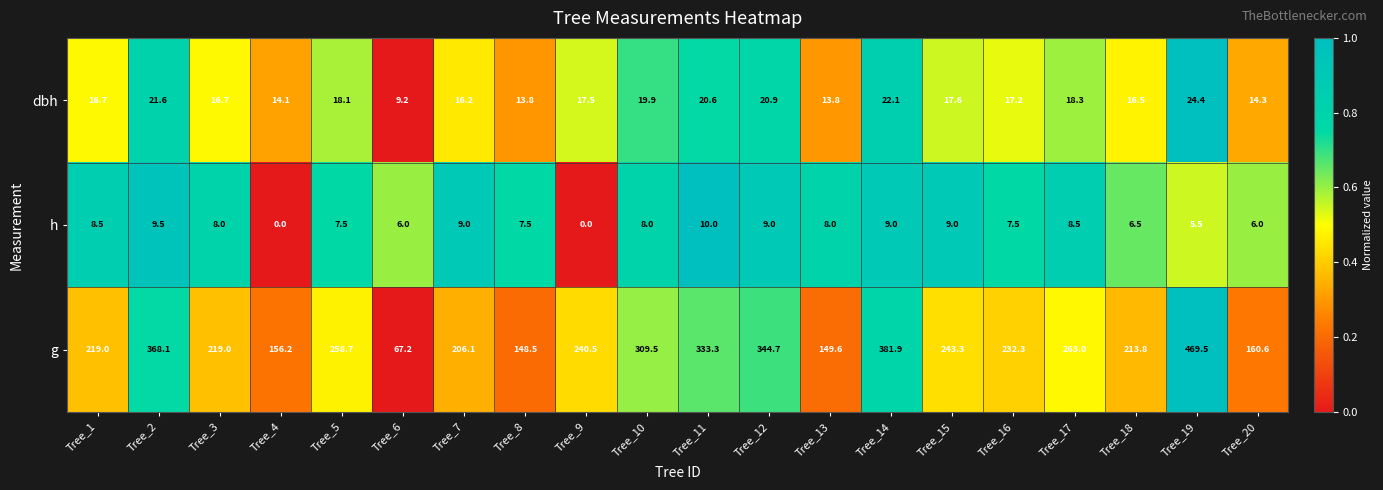

What is the maximum value for h?

10.0